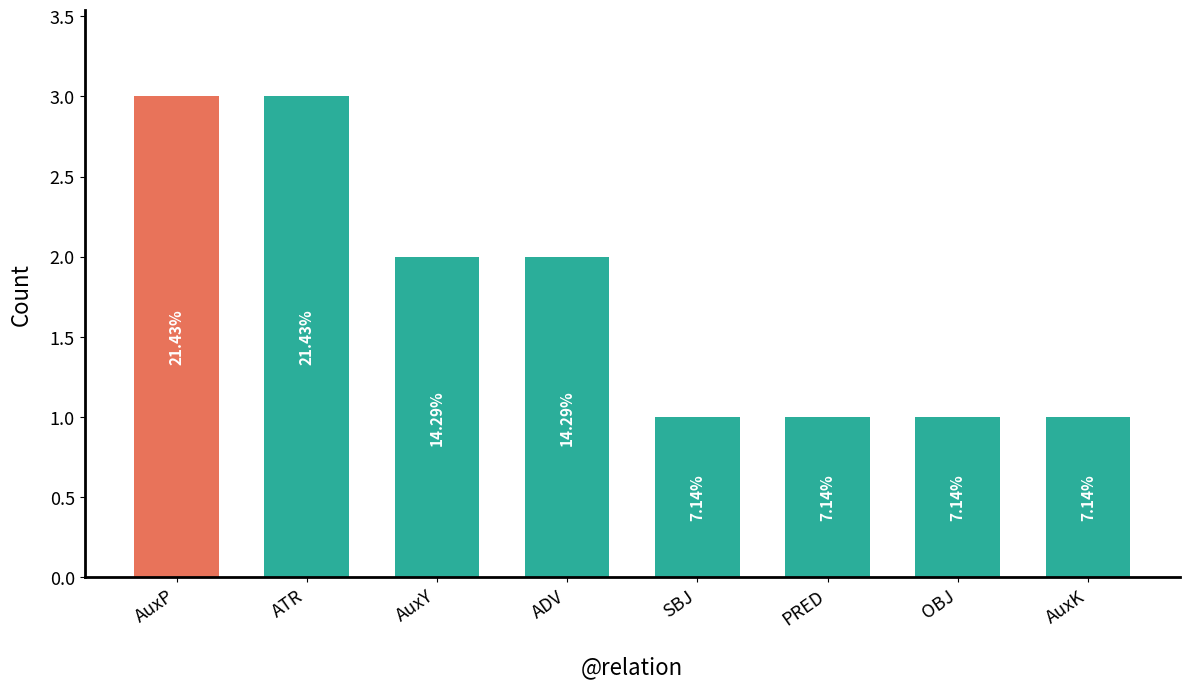

What is the value of the 8th bar from the left?

1